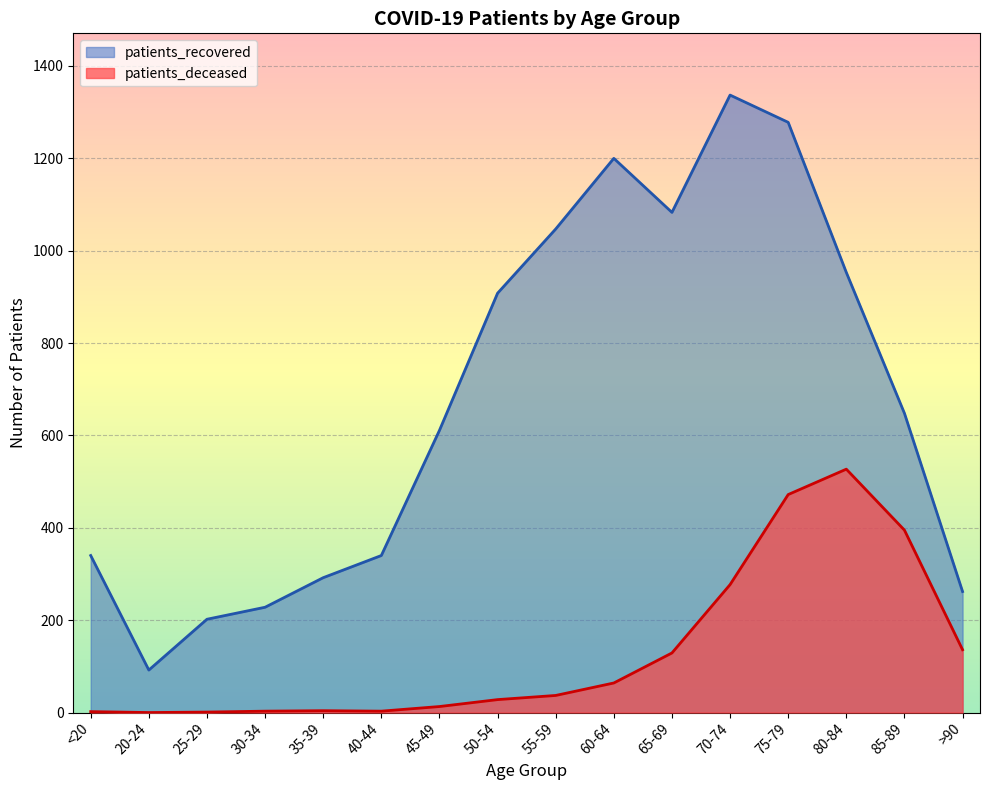

At which label is patients_recovered closest to 714?

85-89